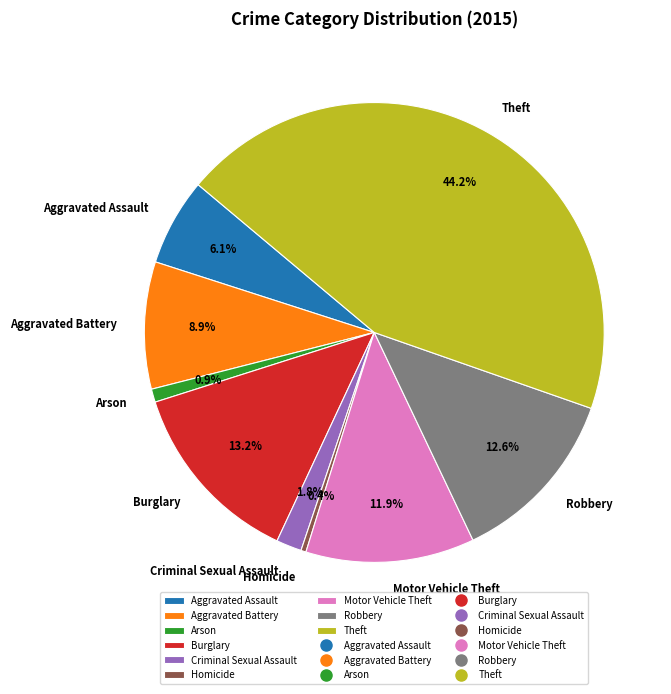

How many slices are in this pie chart?

9